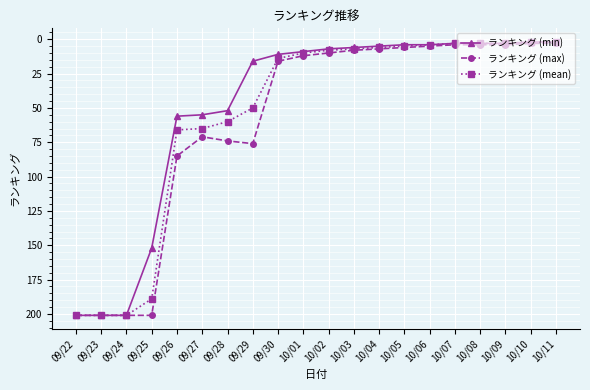

What is the value of the ランキング (mean) point at the 3rd from the left?

201